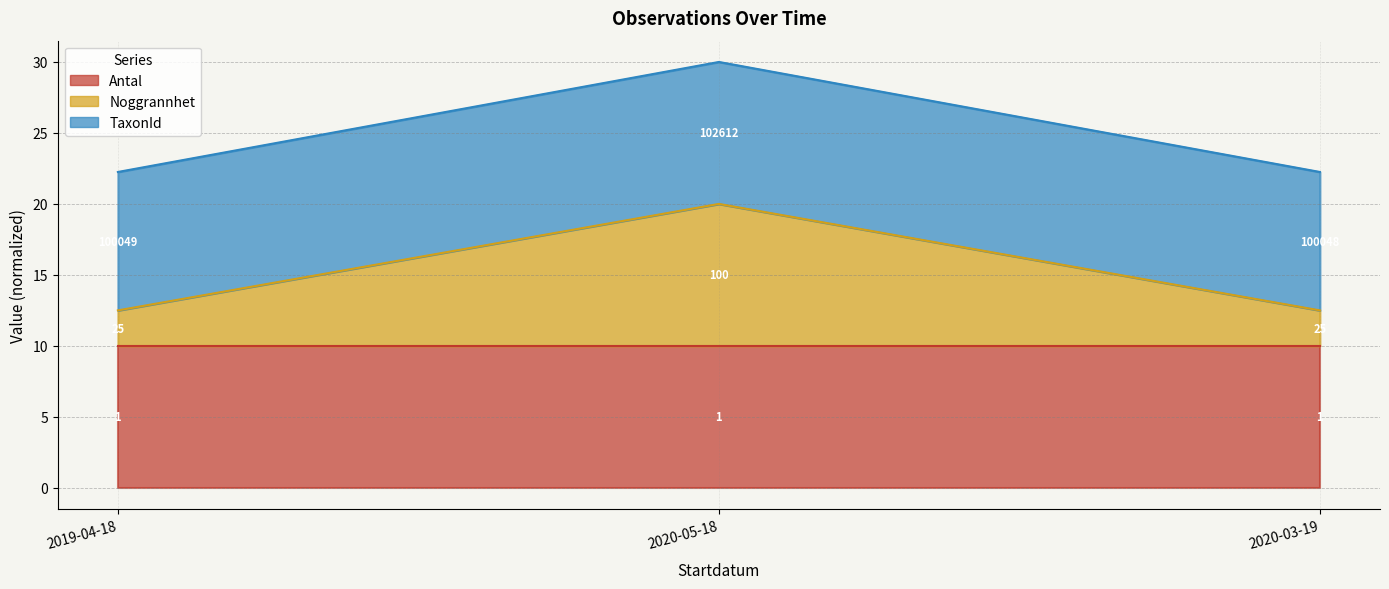

At which label is Noggrannhet closest to 16?

2019-04-18